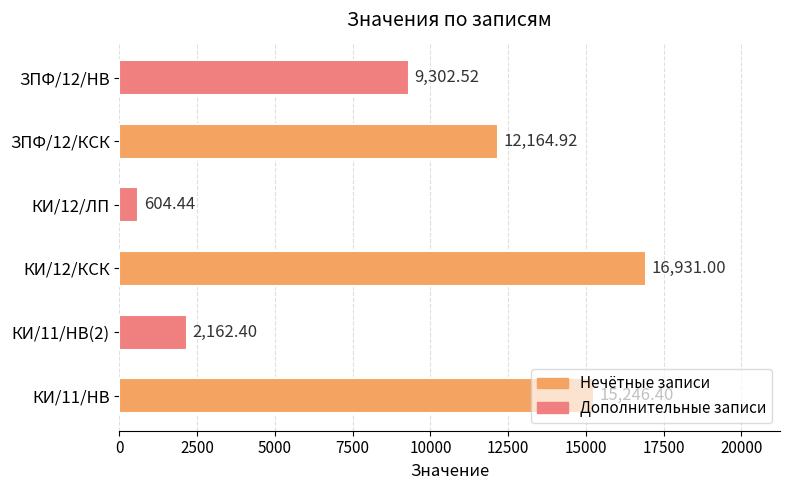

Are the bars horizontal?

Yes